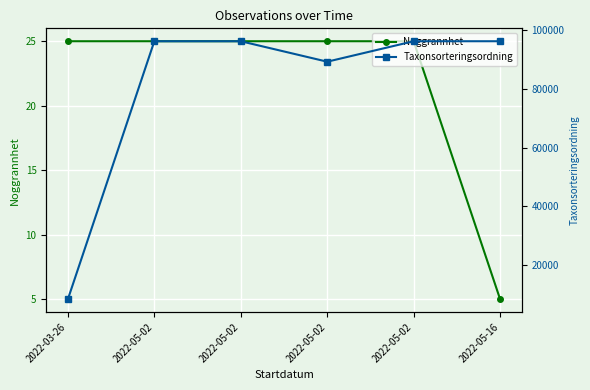

Which series has the largest total across all categories?

Taxonsorteringsordning